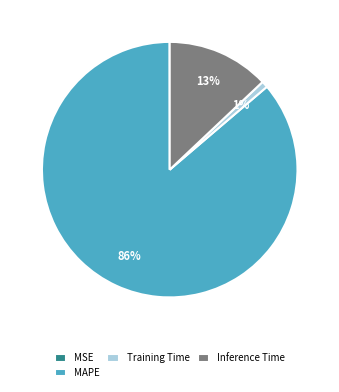

Is it true that Inference Time is 18% of the pie?

False